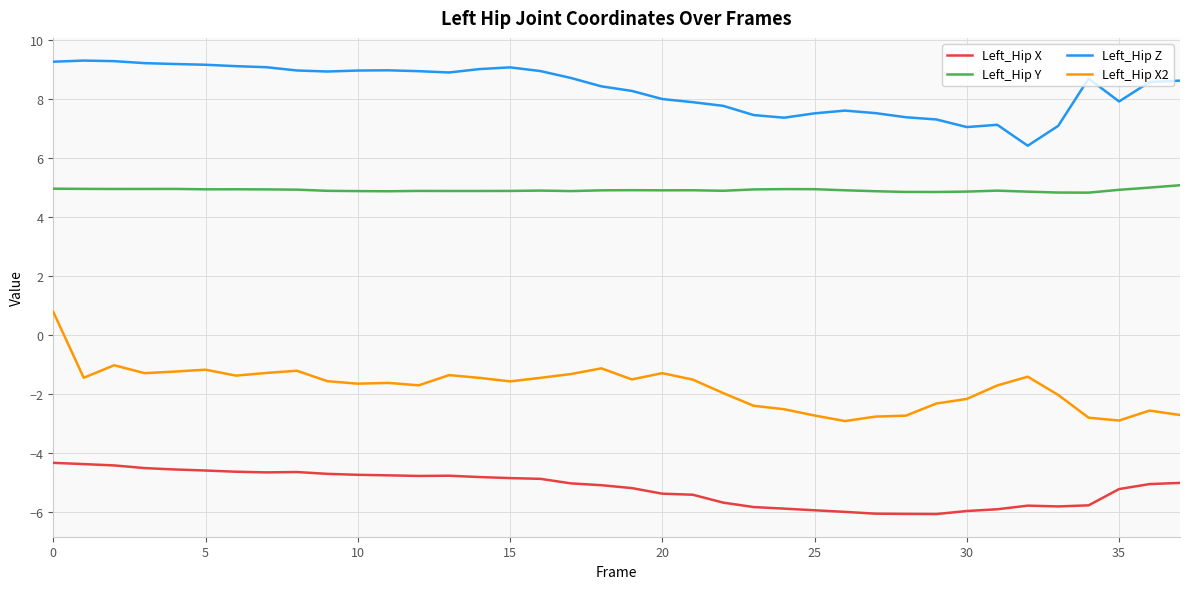

Does the chart have visible grid lines?

Yes